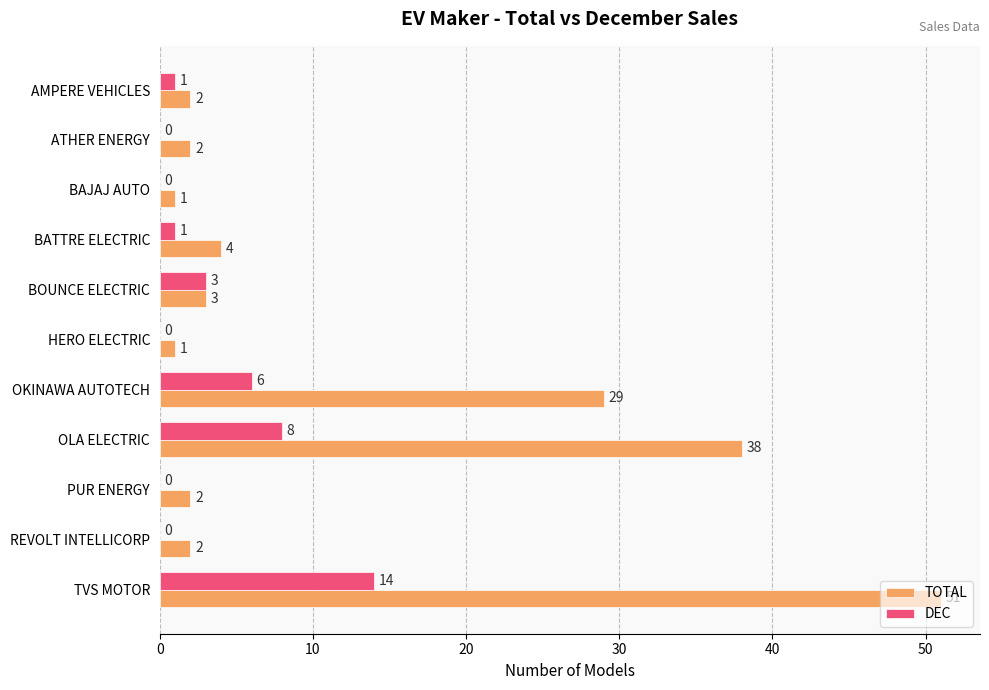

What is the average value of the DEC series?

3